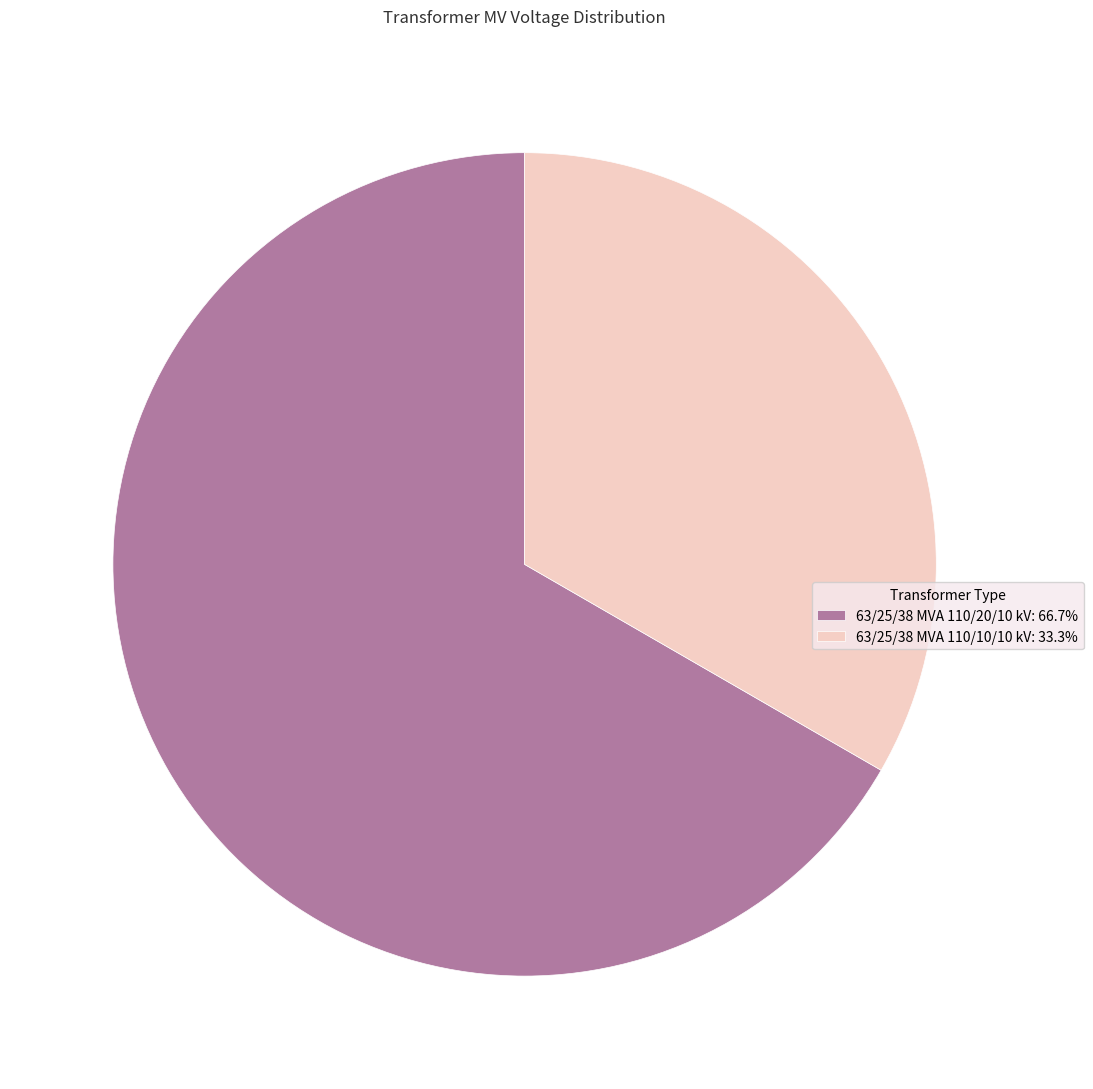

Does any single category account for the majority?

Yes